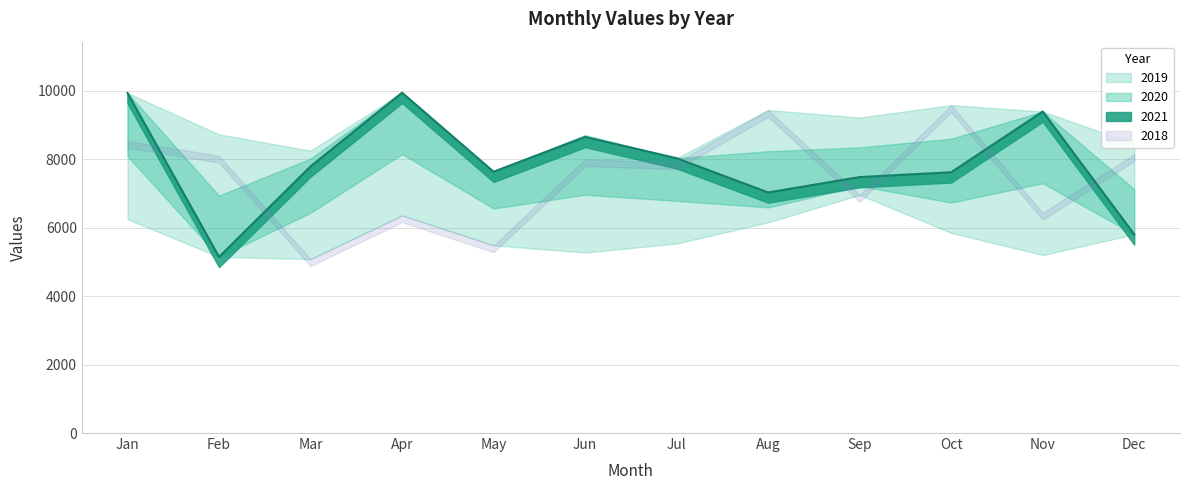

What is the approximate value of 2021 at Mar, to the nearest 50?

7800